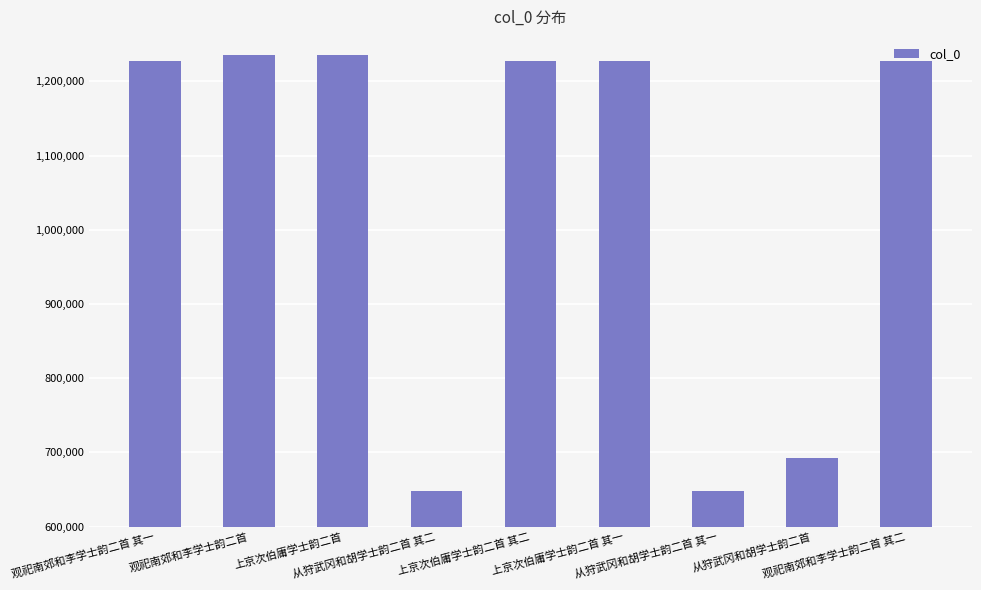

What position from the right is 观祀南郊和李学士韵二首 其二?

1